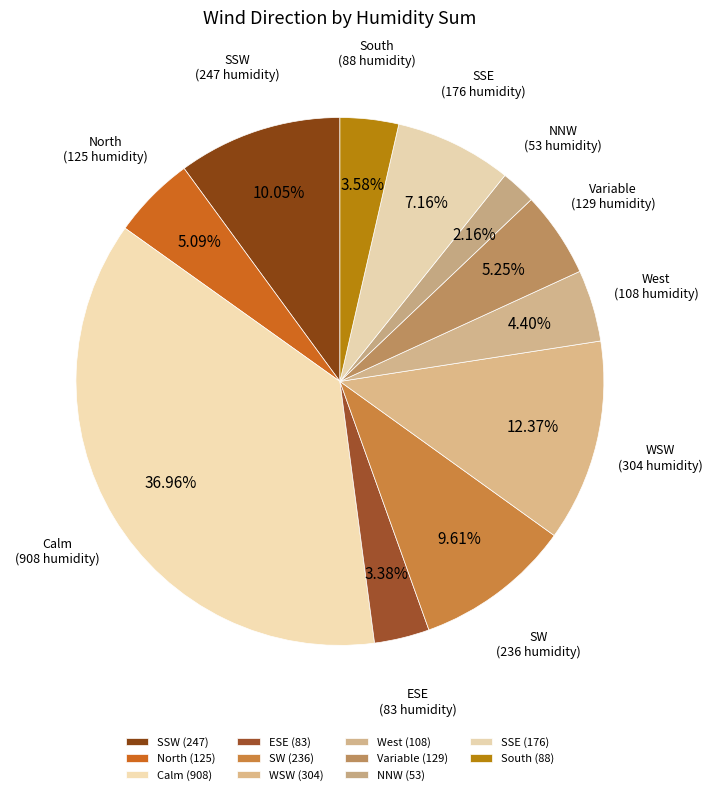

Count the number of slices in the pie.

11